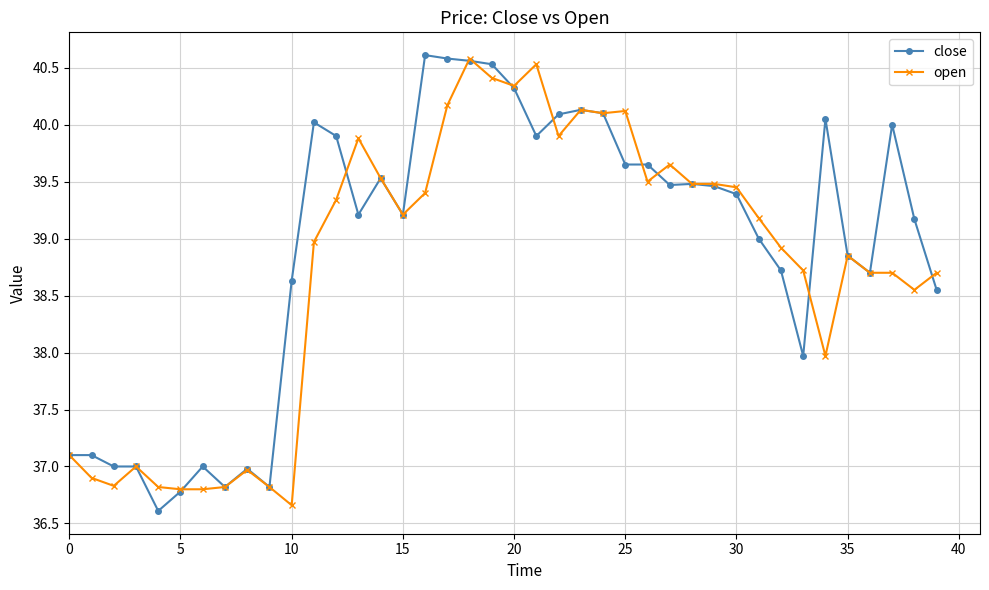

True or false: open and close intersect in this chart.

True